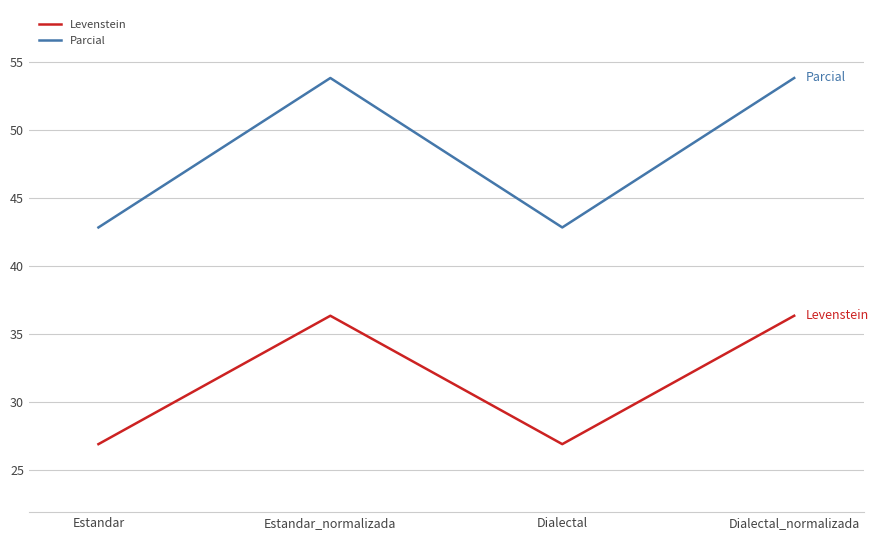

How many series are shown in this chart?

2